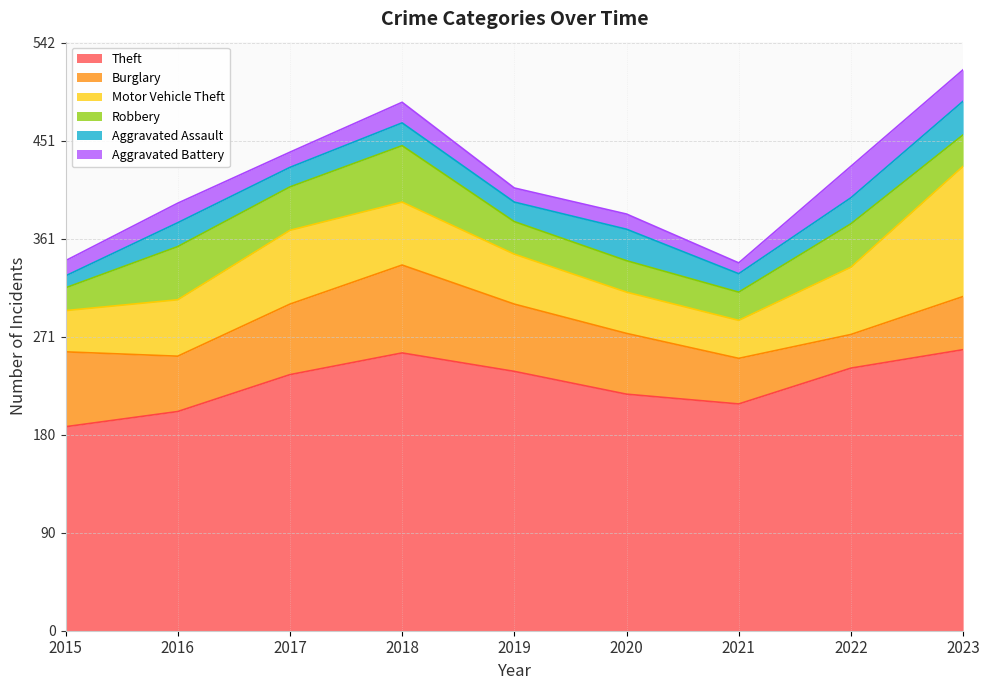

Reading right to left, what are all the values shown in this chart?

Theft: 259	242	209	218	239	256	236	202	188
Burglary: 49	31	42	56	62	81	65	51	69
Motor Vehicle Theft: 120	62	35	38	46	58	68	52	38
Robbery: 29	40	26	29	30	52	40	49	21
Aggravated Assault: 31	24	17	29	18	21	18	22	11
Aggravated Battery: 29	29	10	14	13	19	14	18	14